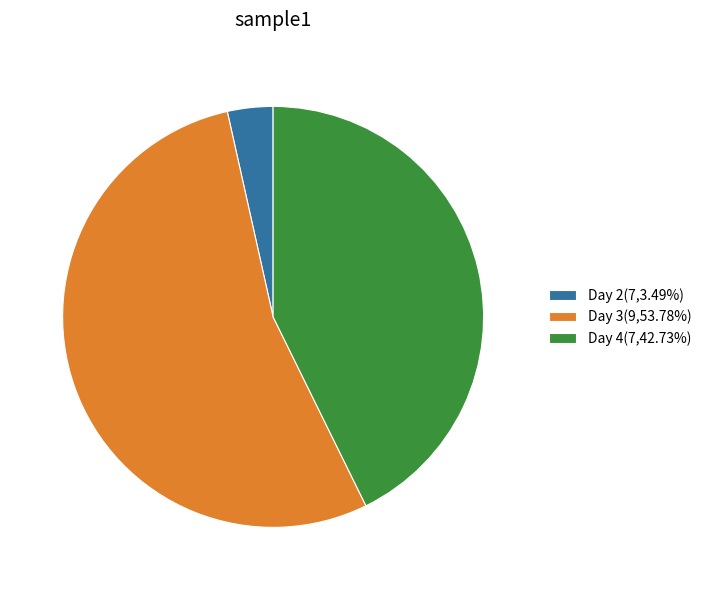

How many segments does this pie chart have?

3